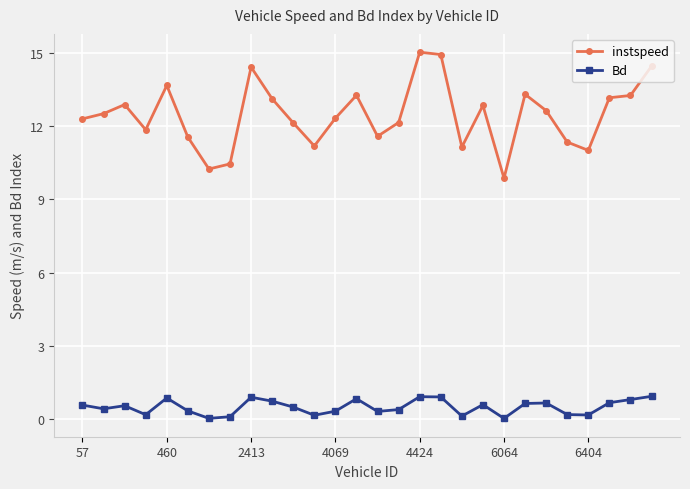

What are all the series names shown in the legend?

instspeed, Bd